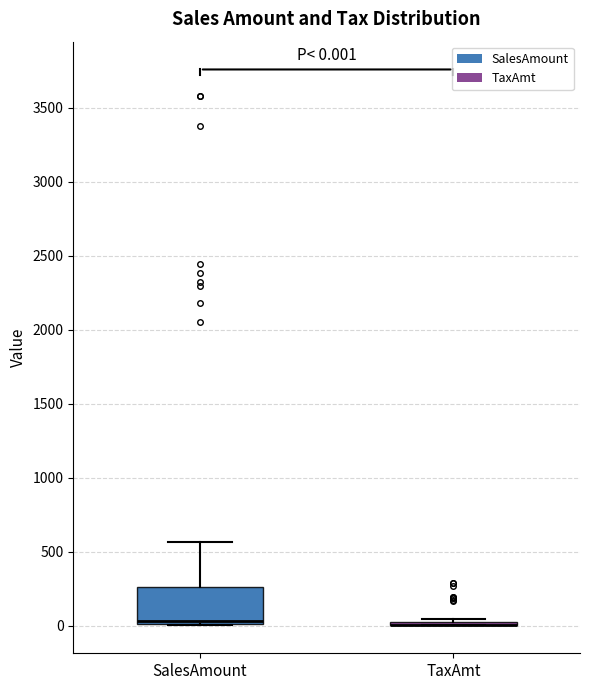

Comparing the boxes themselves (not the whiskers), which one is the tallest?

SalesAmount